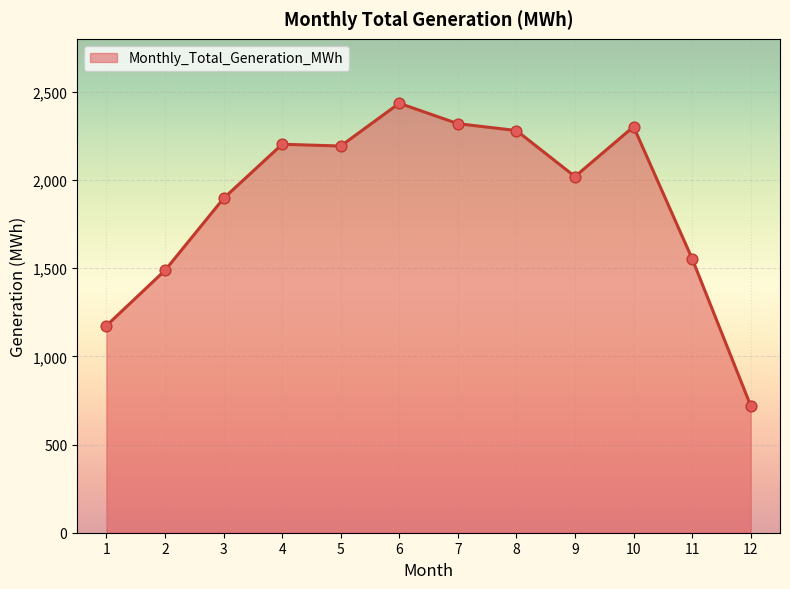

What is the ratio of the value at 2 to the value at 1?

1.3